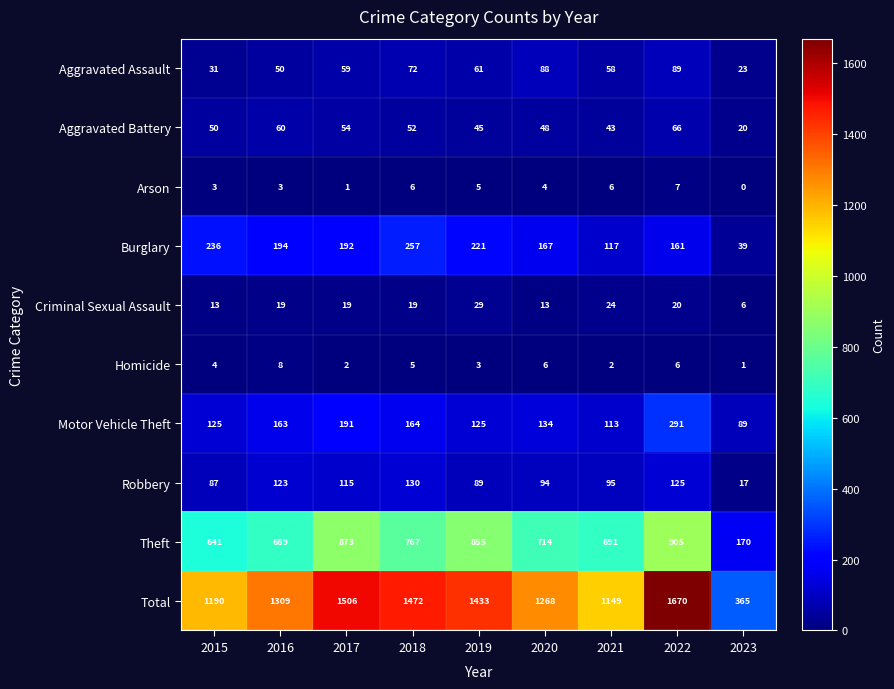

The value of Motor Vehicle Theft at 2018 is 164. True or false?

True